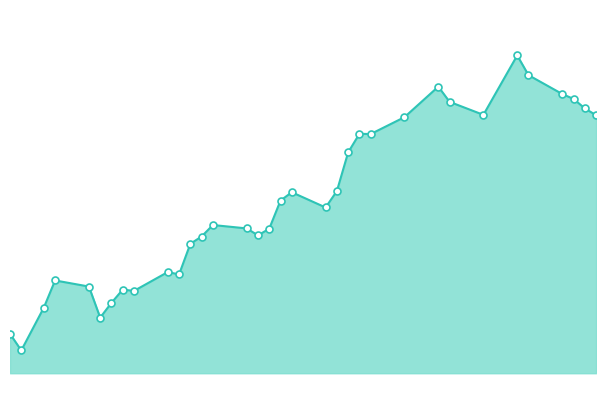

Is this an area chart (filled region under the line)?

Yes